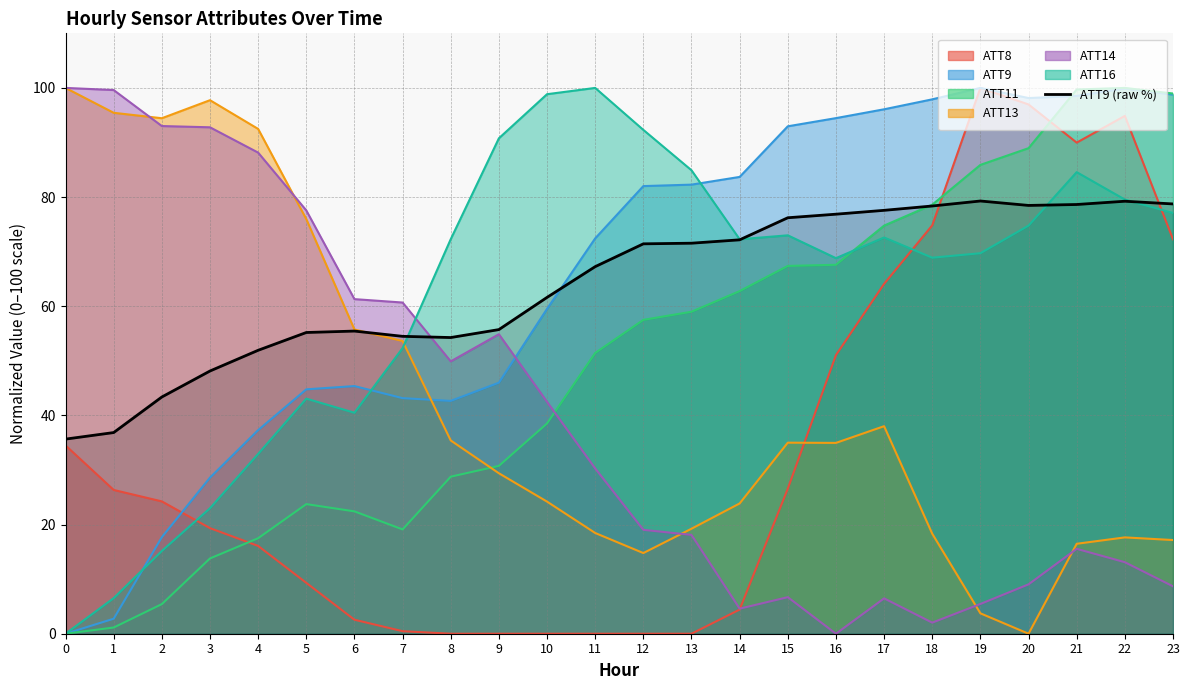

At which category does the data reach its first local valley?

8